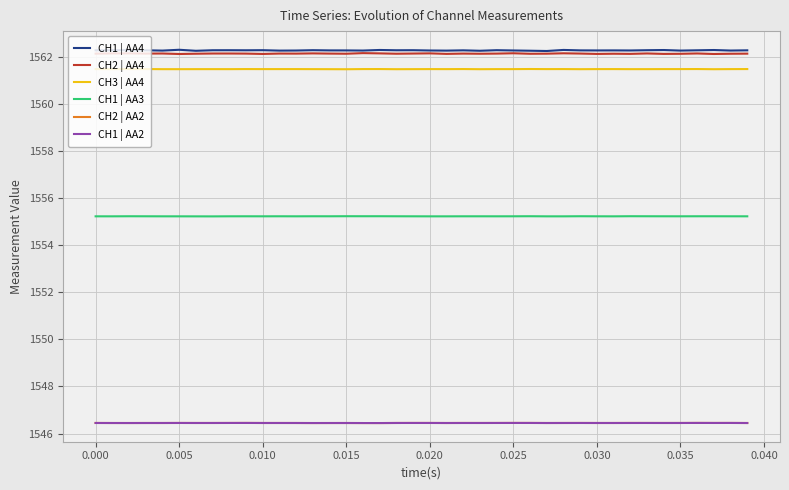

What is the lowest value of the CH1 | AA2 series?

1546.4